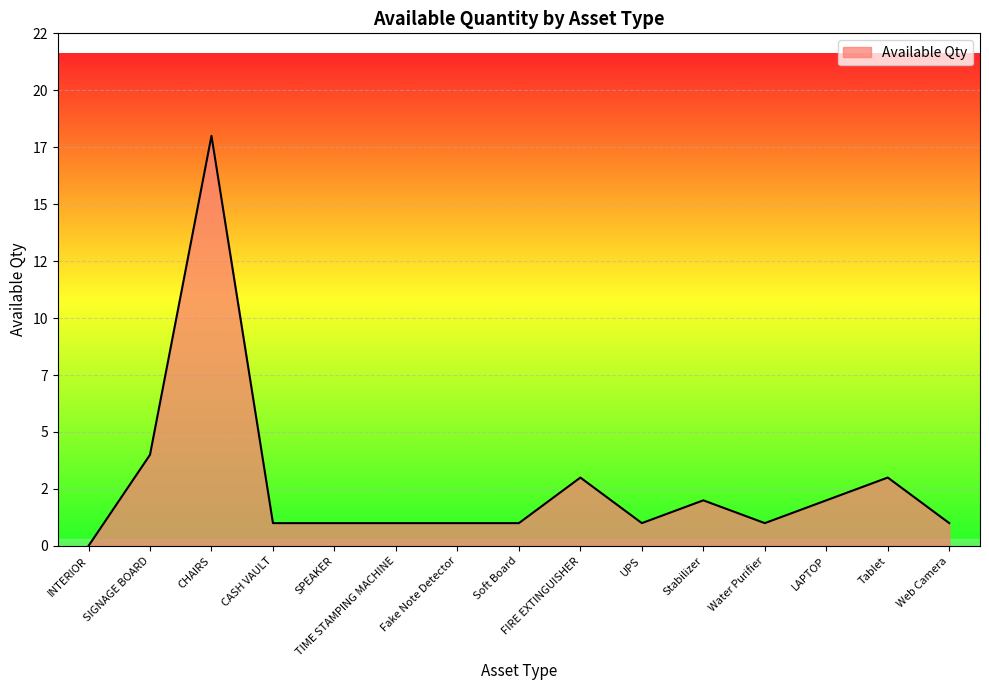

What is the value of the 7th point from the left?

1